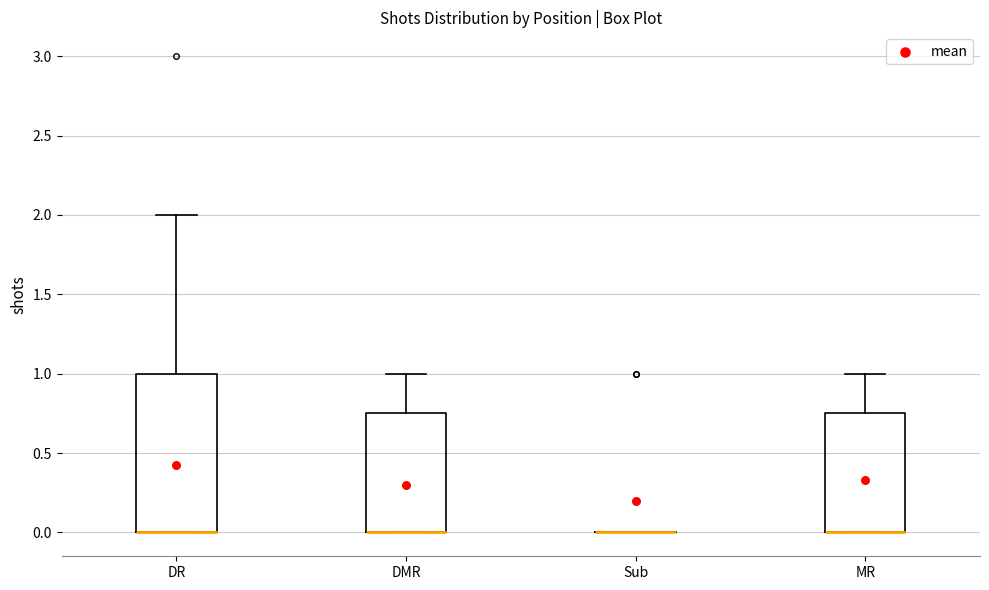

Where is the upper edge of the box for DMR on the y-axis? The values are not printed on the chart, so give them approximately, as read against the axis.

0.75